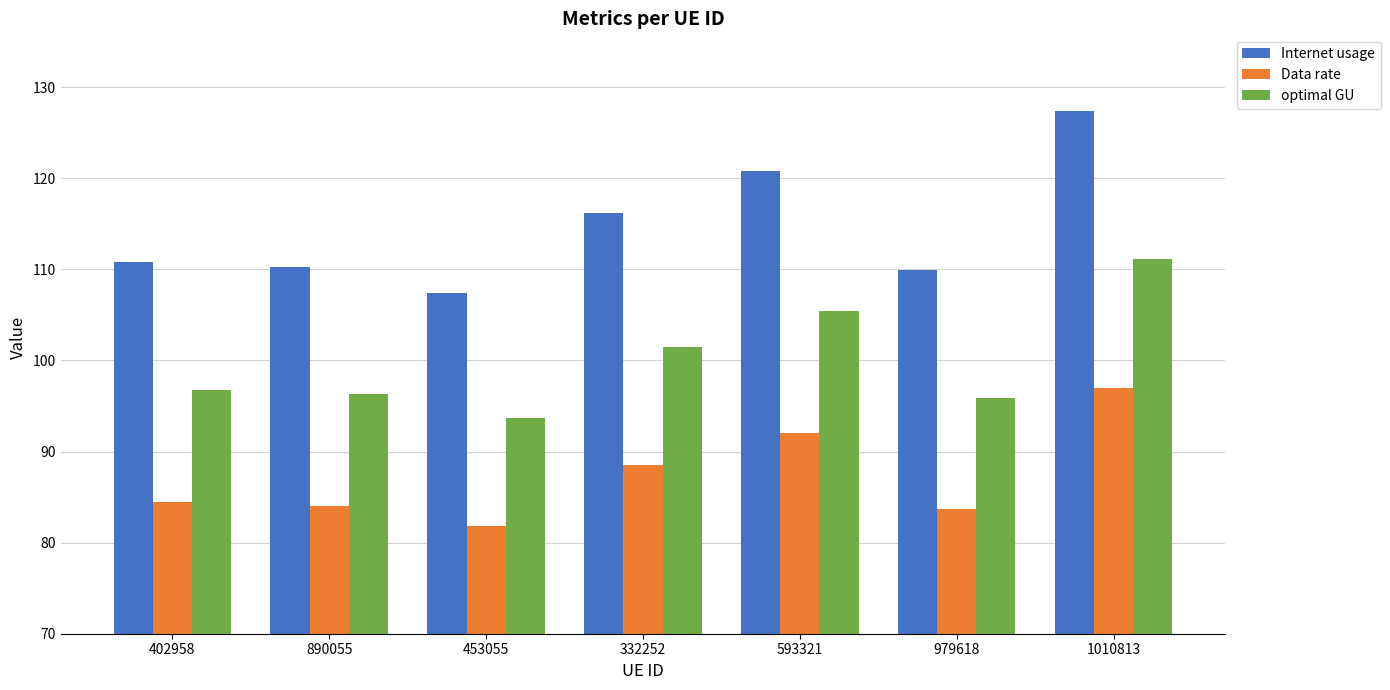

What value does the optimal GU series have at 593321?

105.4